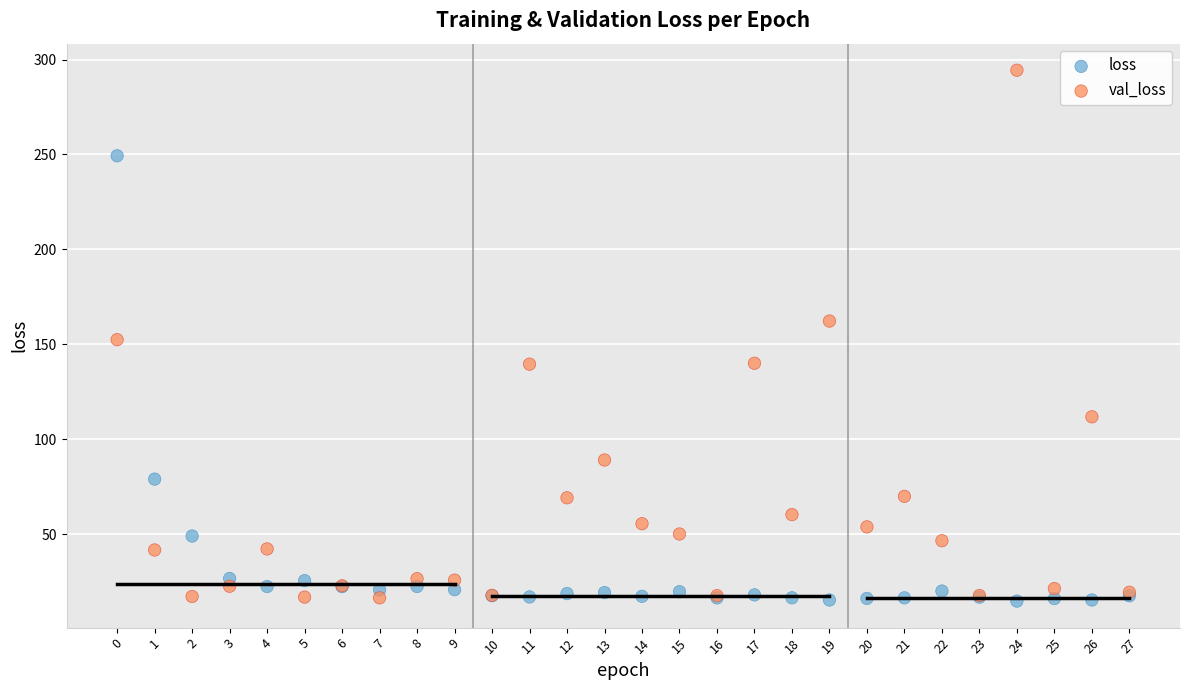

Which series has the widest spread of Y values?

val_loss